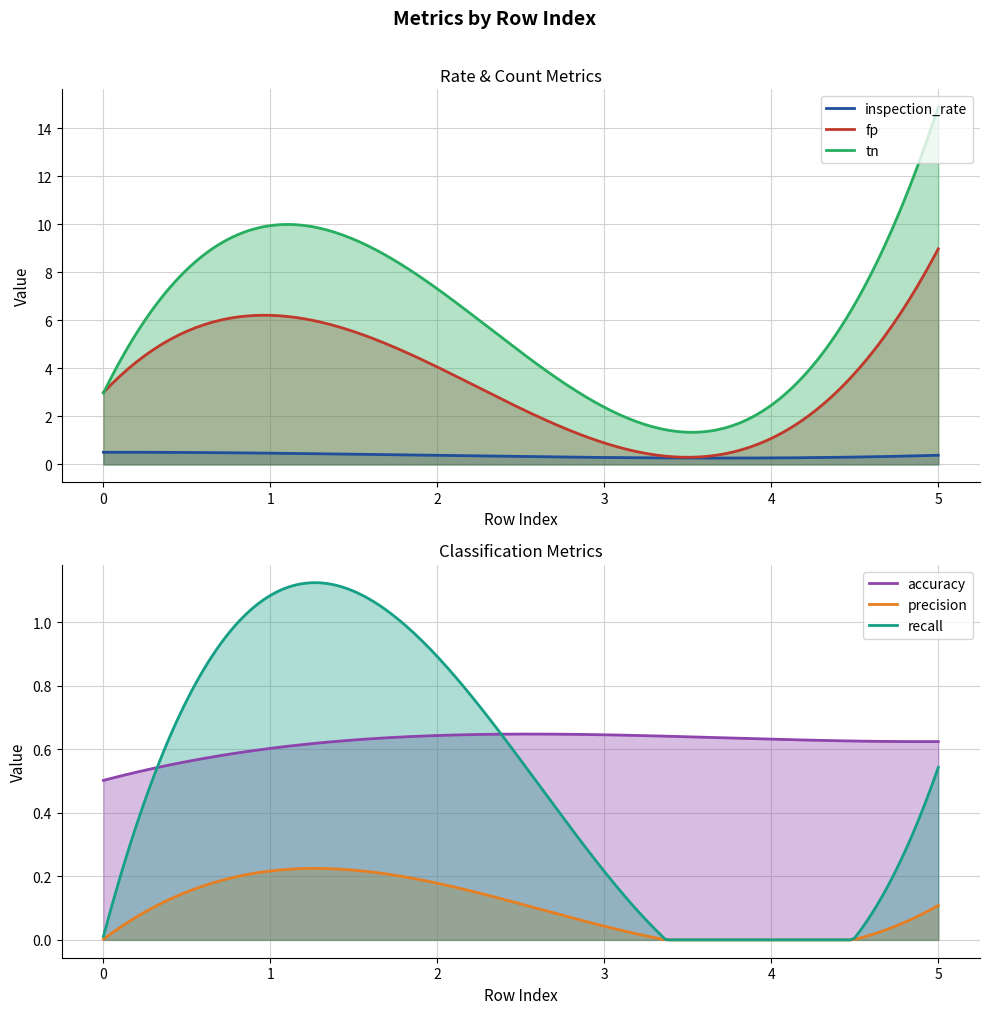

What is the lowest value of the accuracy series?

0.5